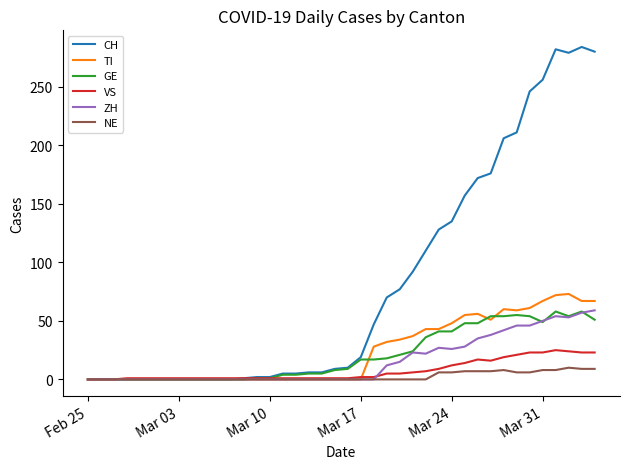

Which series has the widest spread of values?

CH